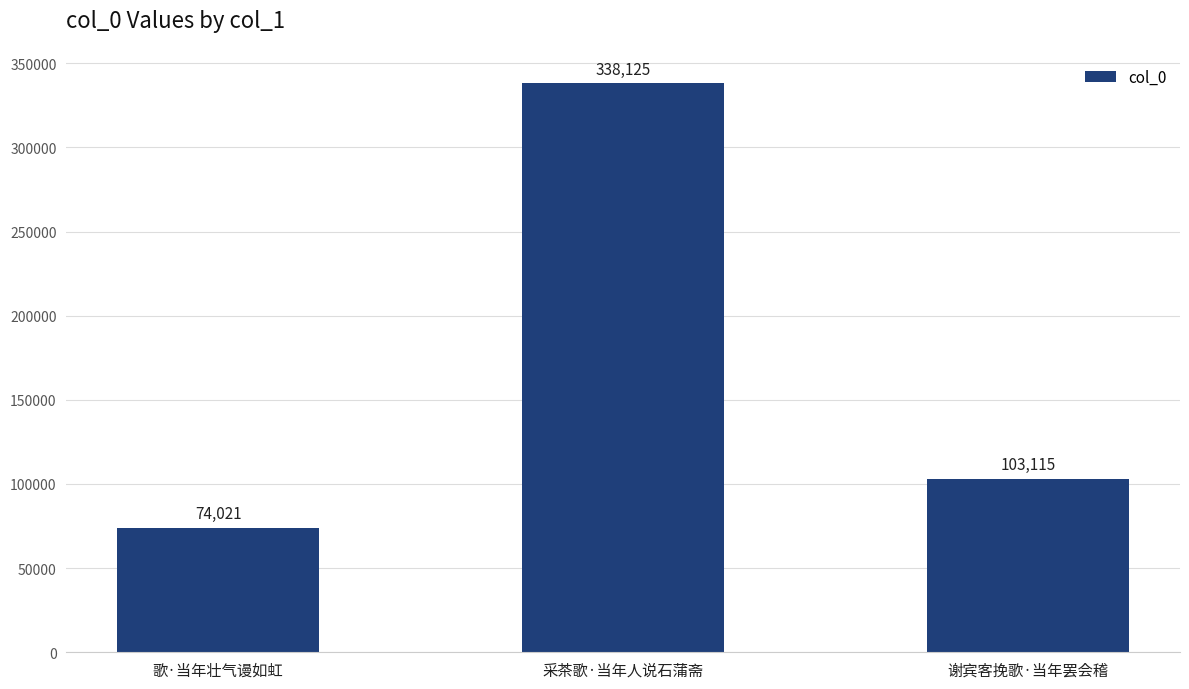

Where is the data nearest to the value 206073?

谢宾客挽歌·当年罢会稽